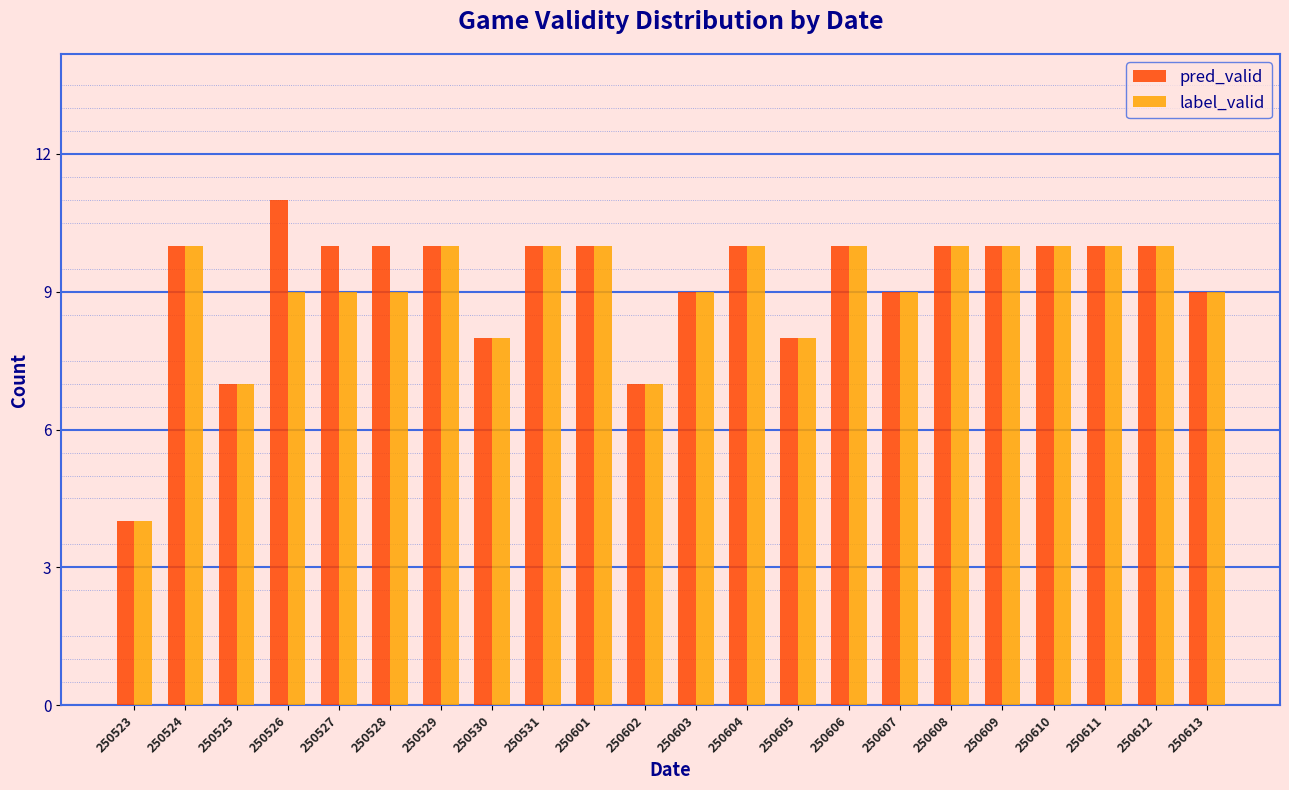

Read the label_valid value at 250602.

7